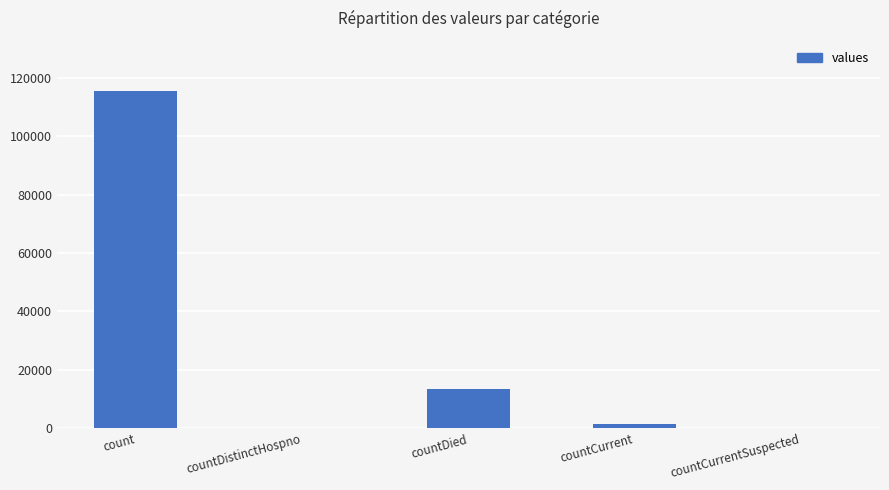

Reading left to right, list all the values displayed in this chart.

count=115379	countDistinctHospno=0	countDied=13343	countCurrent=1383	countCurrentSuspected=0